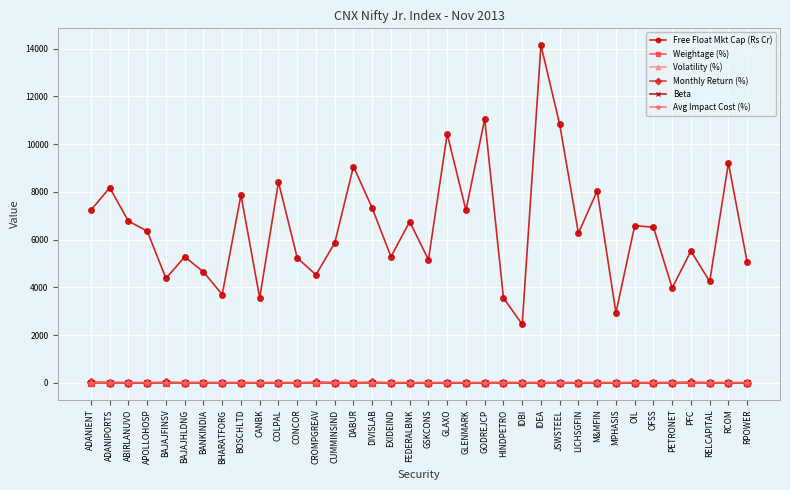

How many data points in Free Float Mkt Cap (Rs Cr) are less than 6359?

18